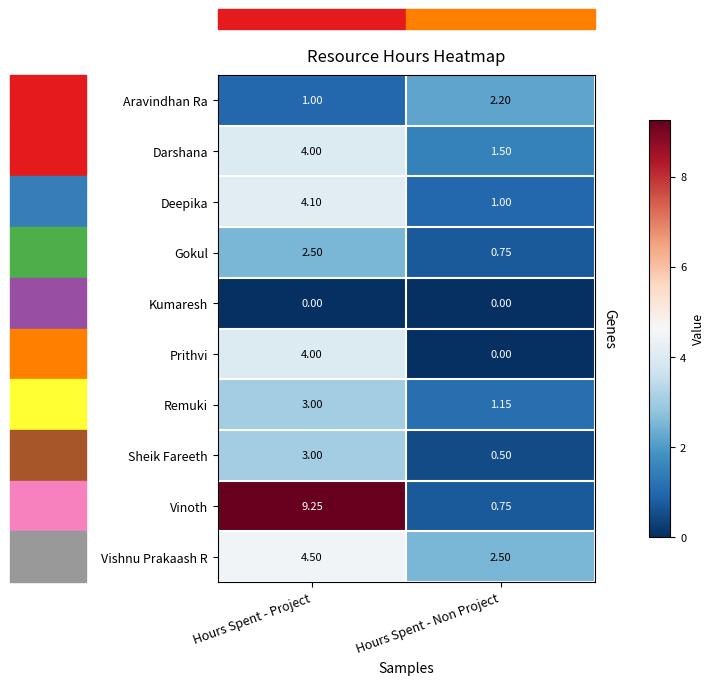

Is the value of Gokul at Hours Spent - Non Project greater than the value of Vishnu Prakaash R at Hours Spent - Non Project?

No